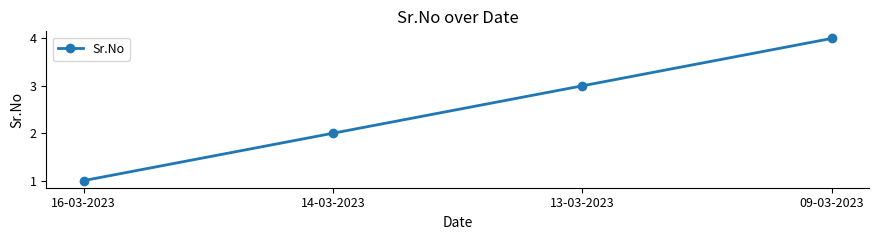

Is it true that the value at 13-03-2023 is 2?

False